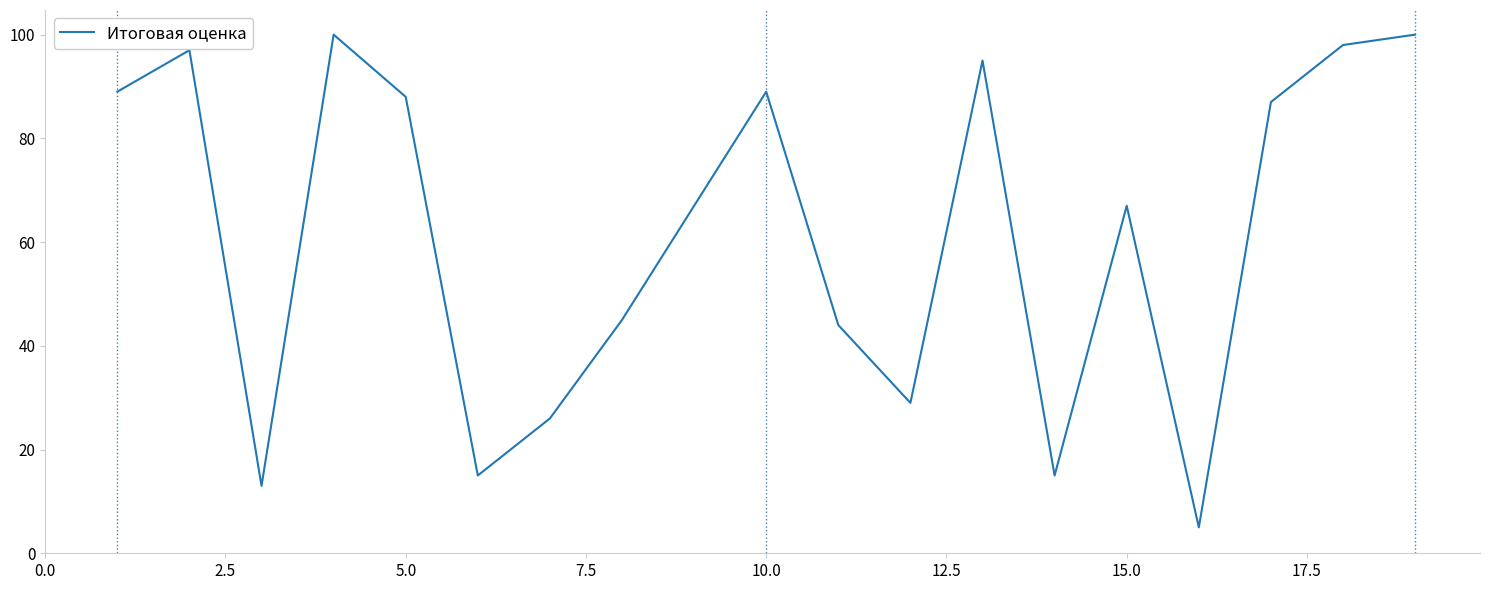

What is the greatest value displayed?

100